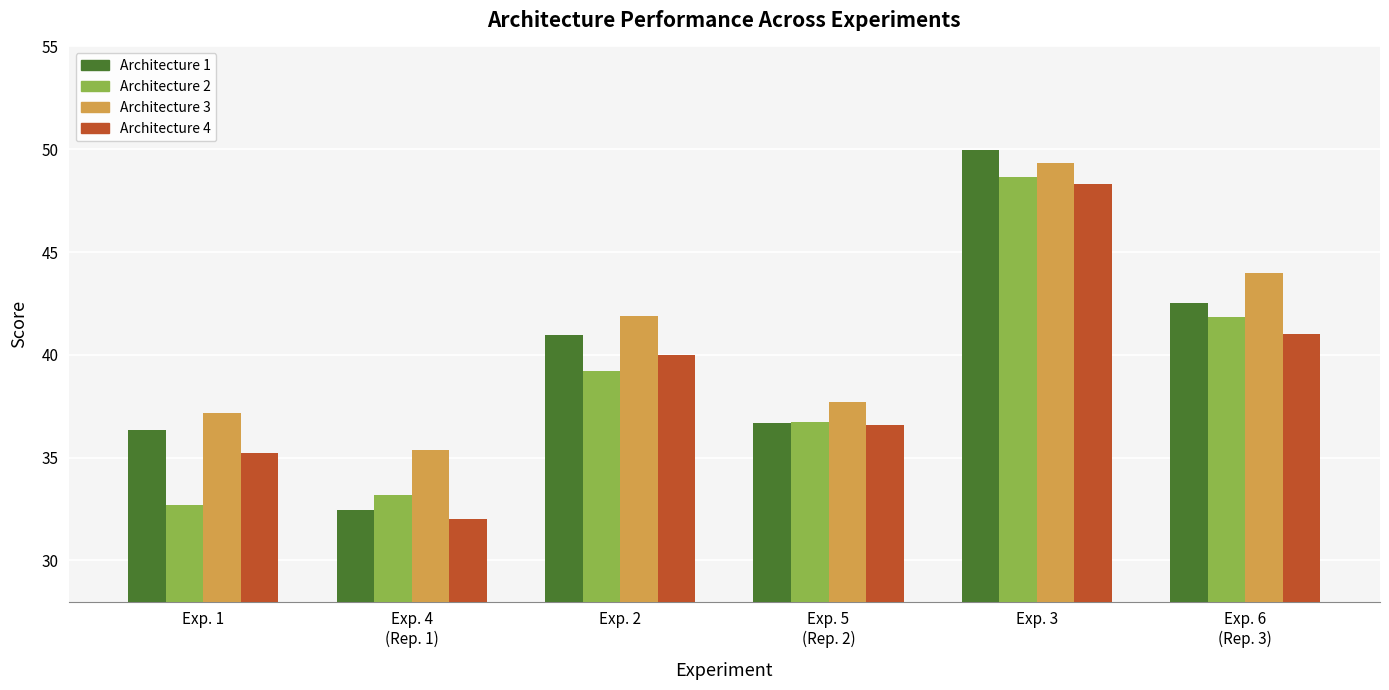

List the series in order of their peak value, highest first.

Architecture 1, Architecture 3, Architecture 2, Architecture 4